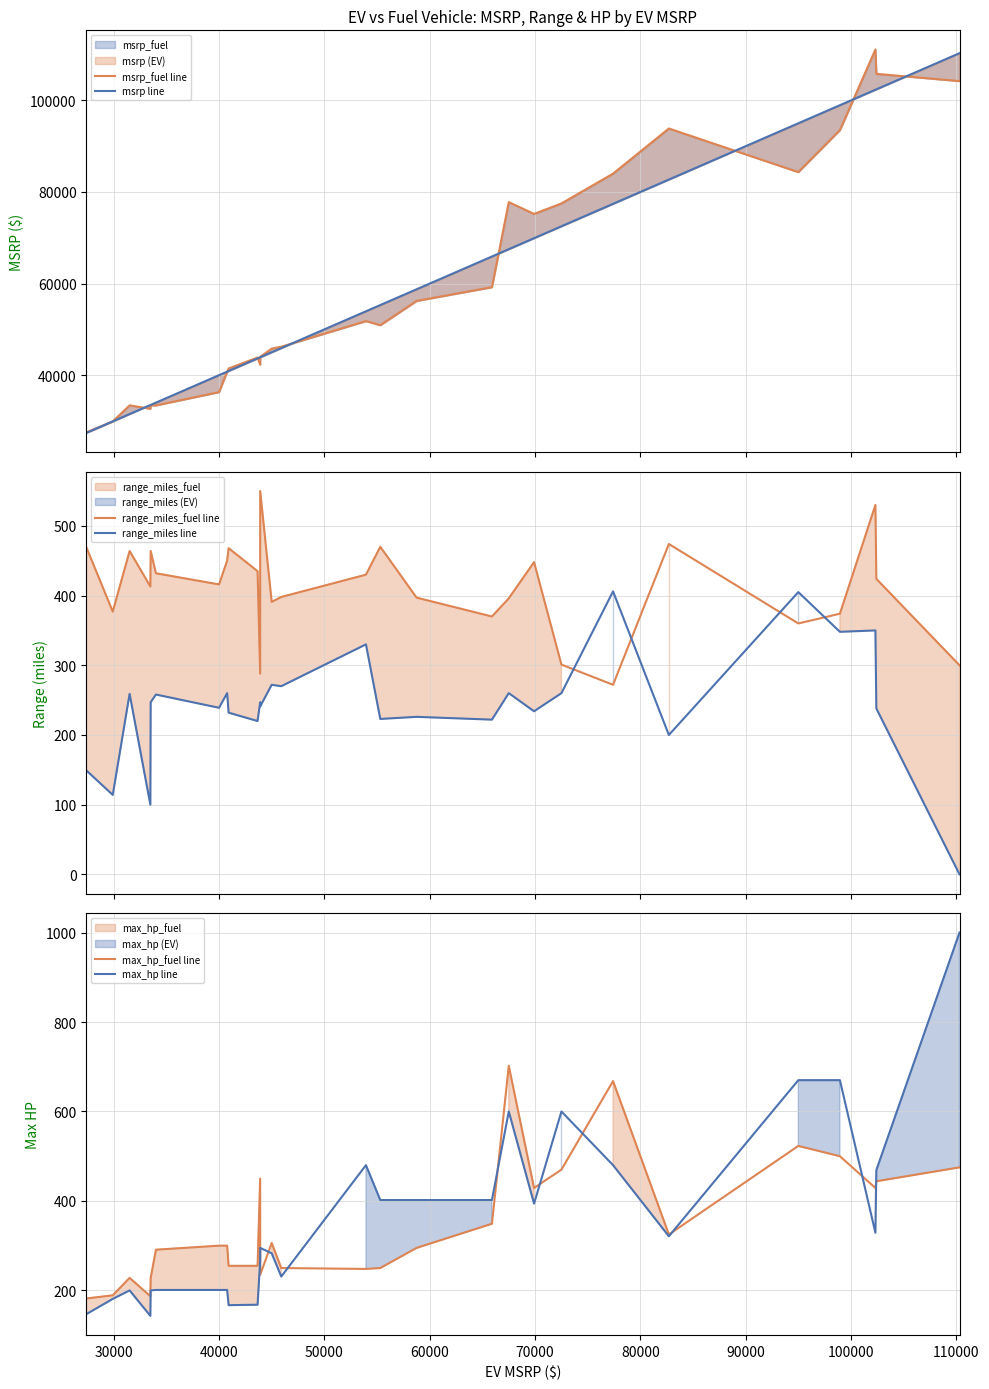

Which series ends up on top after the final intersection of range_miles_fuel line and range_miles line?

range_miles_fuel line